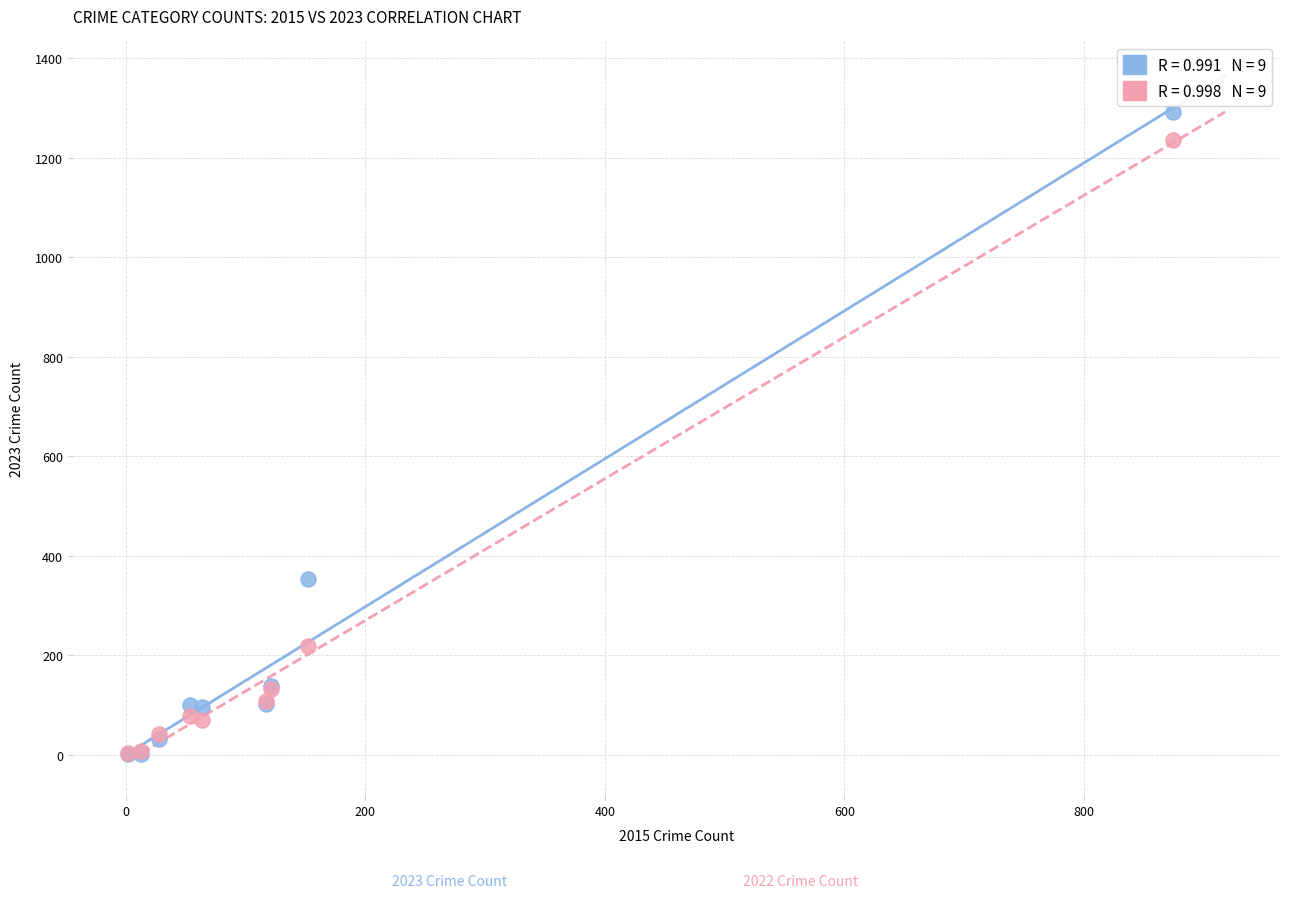

Across all series, what Y value is closest to 647?

354